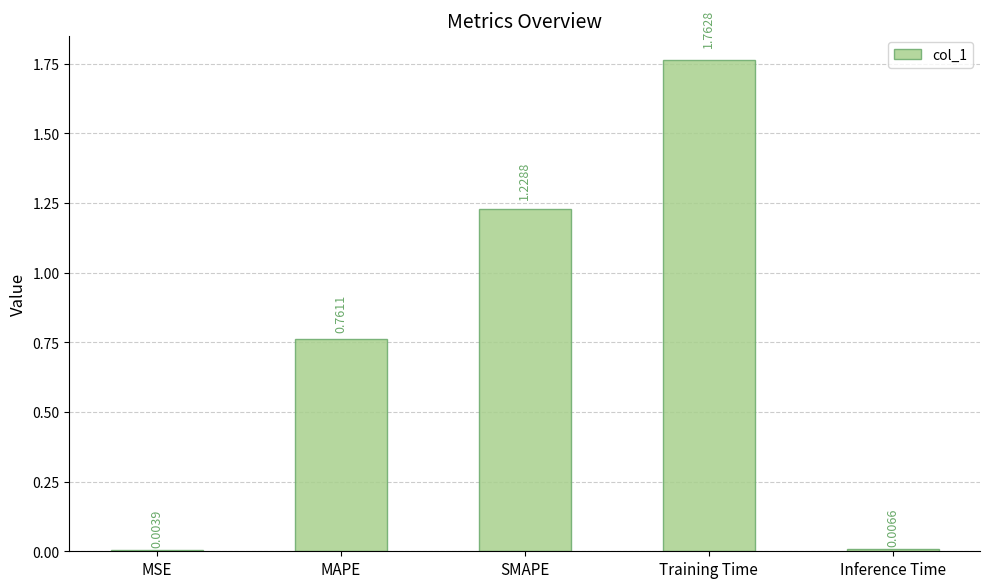

Are the bars grouped side by side (vs. stacked)?

No